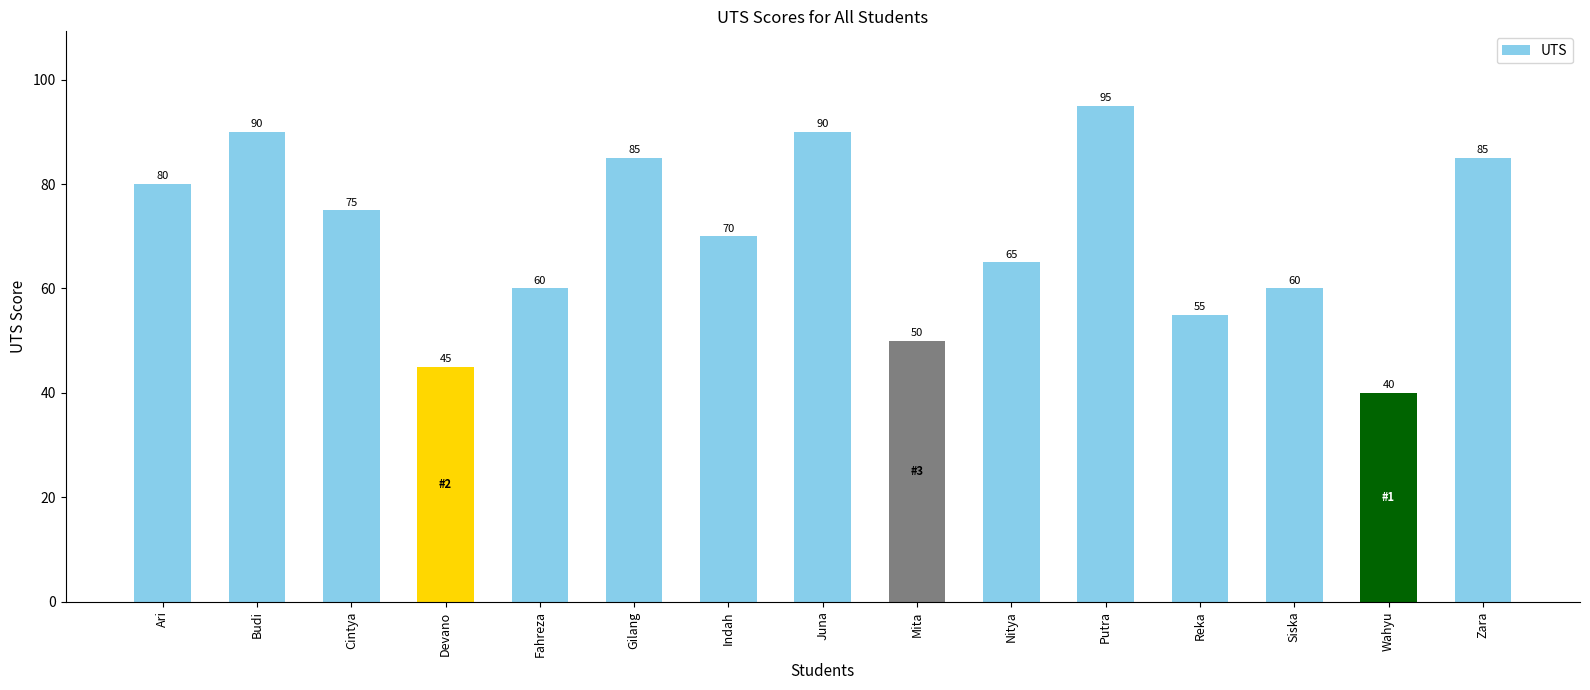

What position from the left is Ari?

1